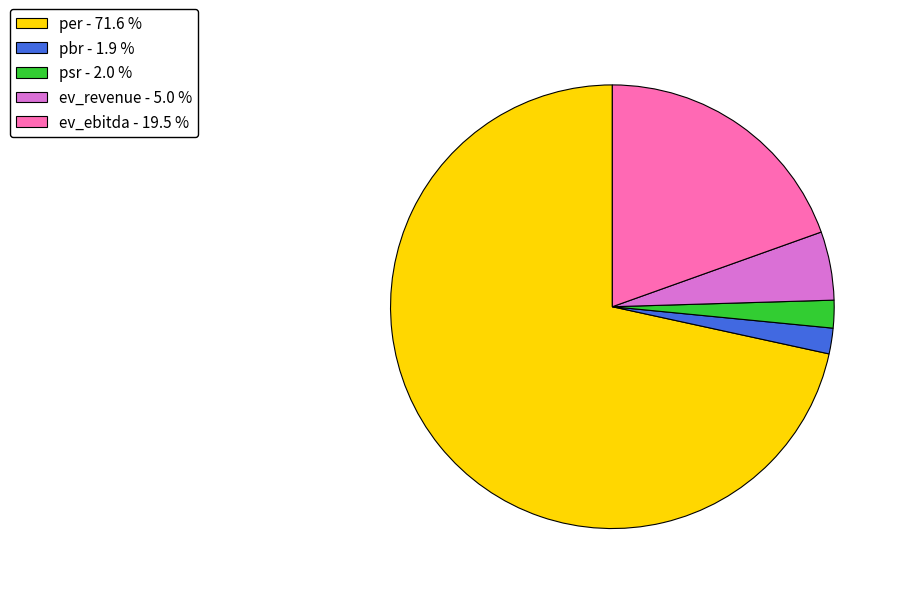

True or false: ev_ebitda accounts for 20% of the total.

True